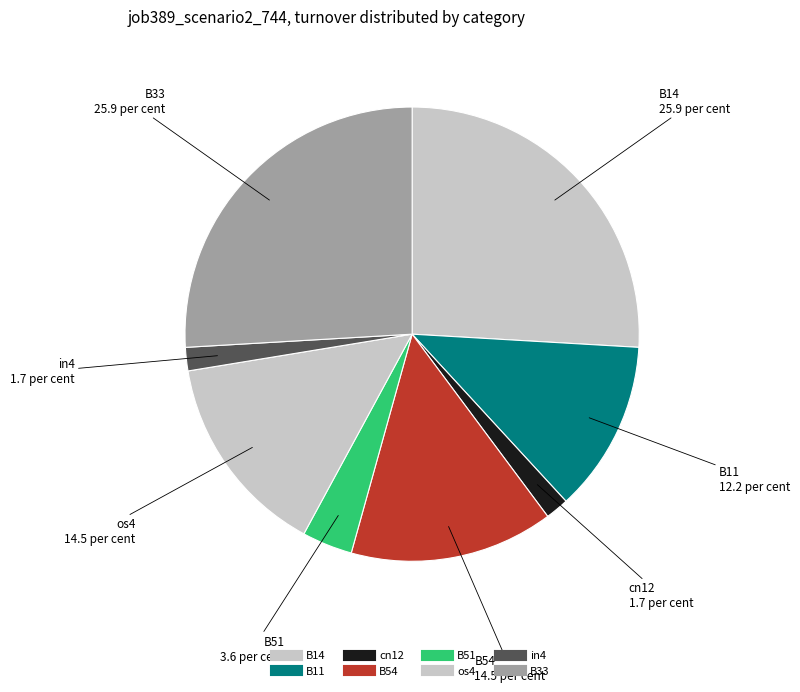

What percentage is the in4 slice, to the nearest percent?

2%